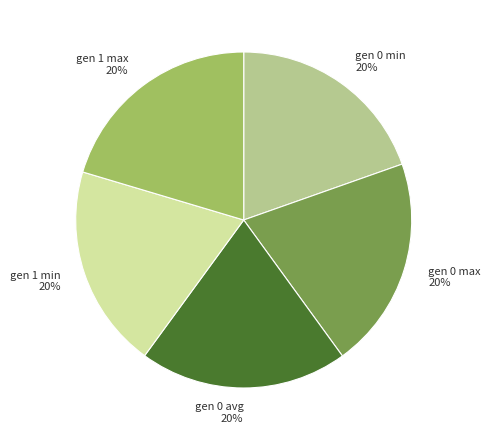

Count the number of slices in the pie.

5